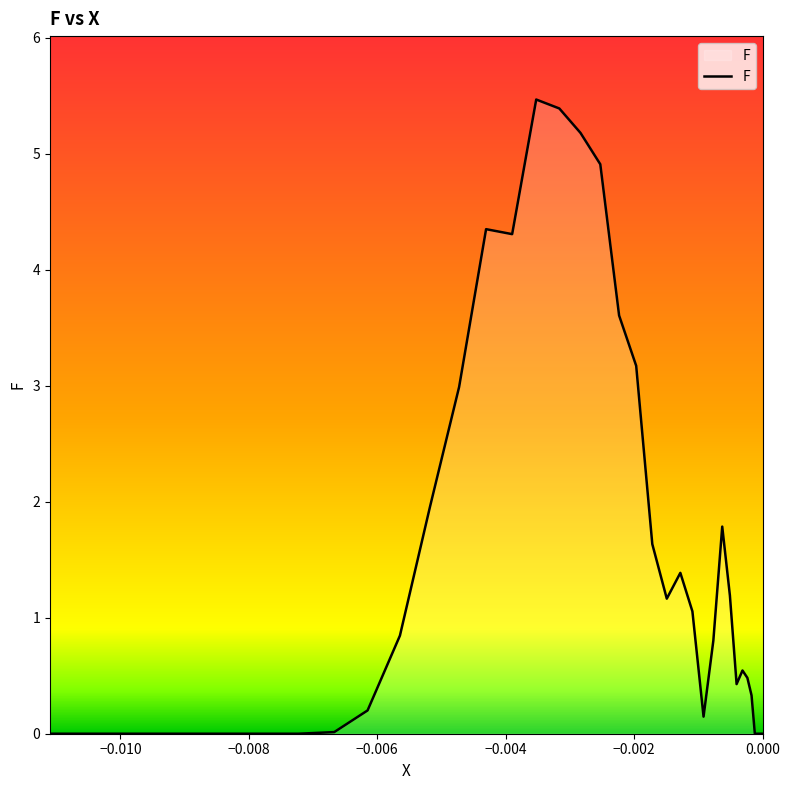

What is the maximum value shown in the chart?

5.5